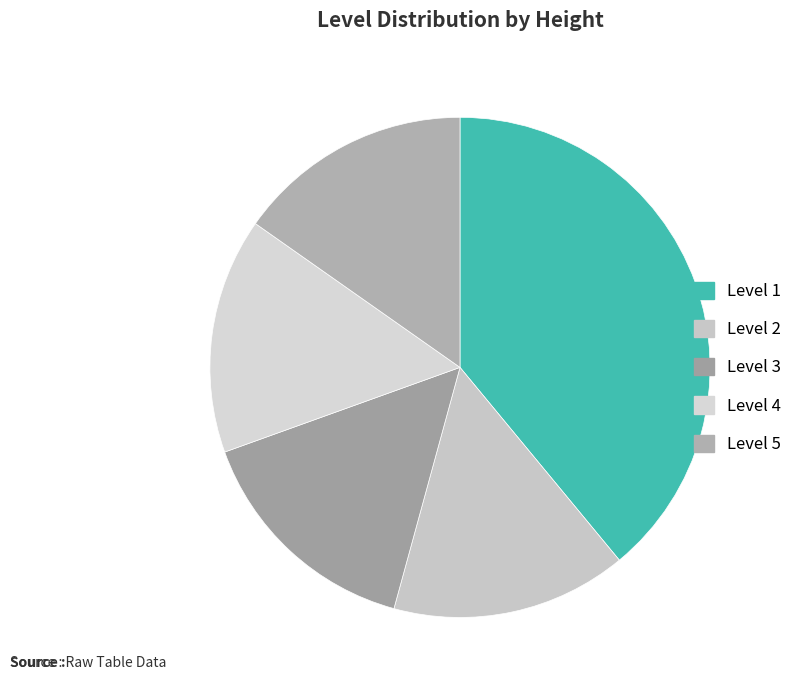

How many segments does this pie chart have?

5